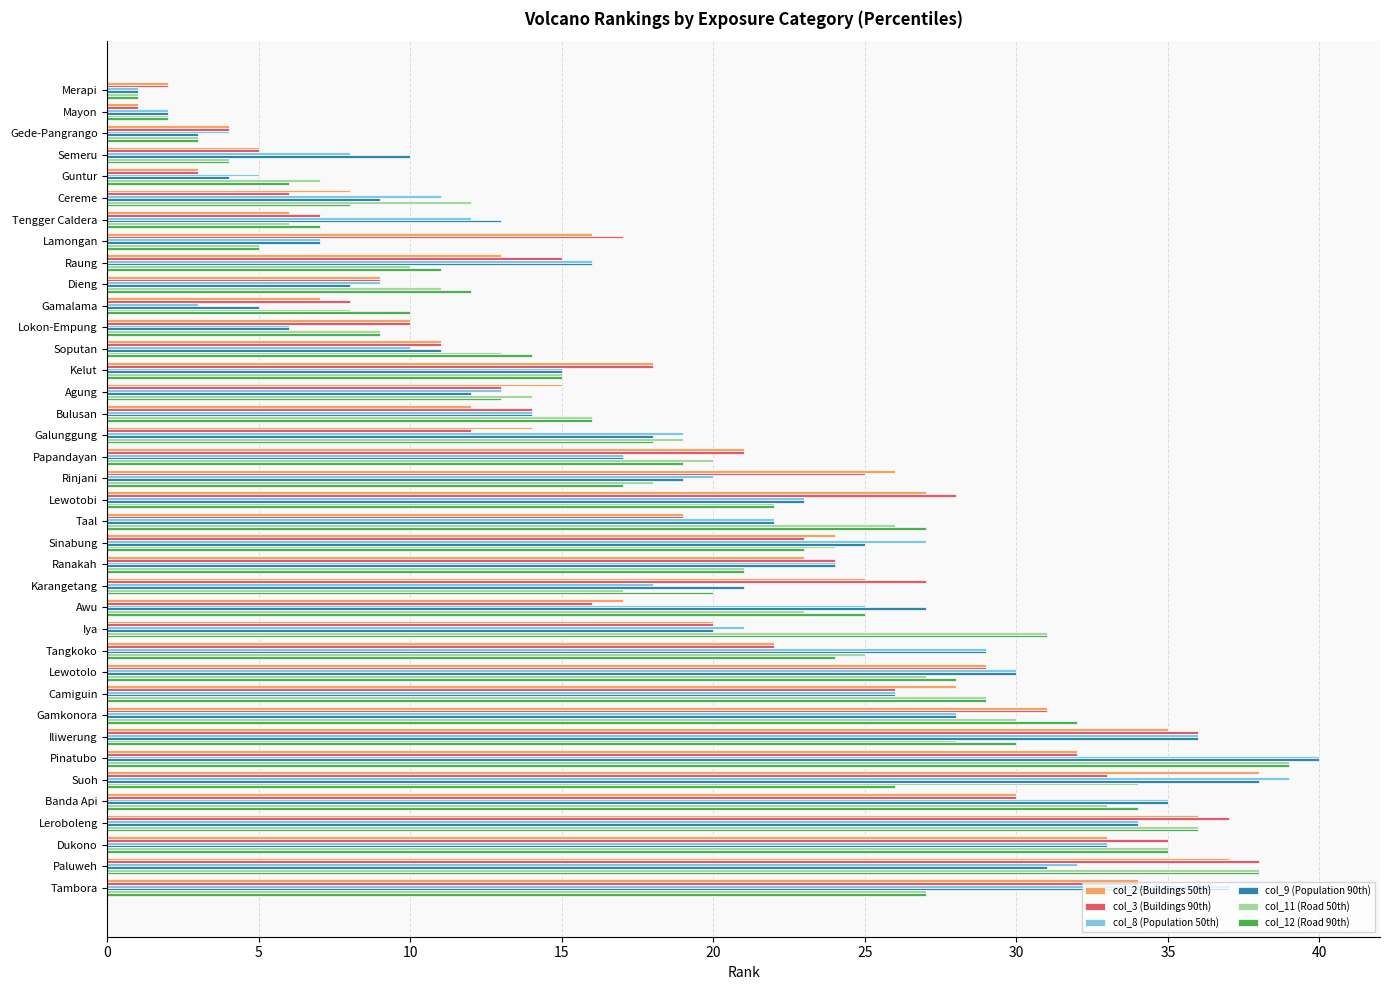

What are all the series names shown in the legend?

col_2 (Buildings 50th), col_3 (Buildings 90th), col_8 (Population 50th), col_9 (Population 90th), col_11 (Road 50th), col_12 (Road 90th)